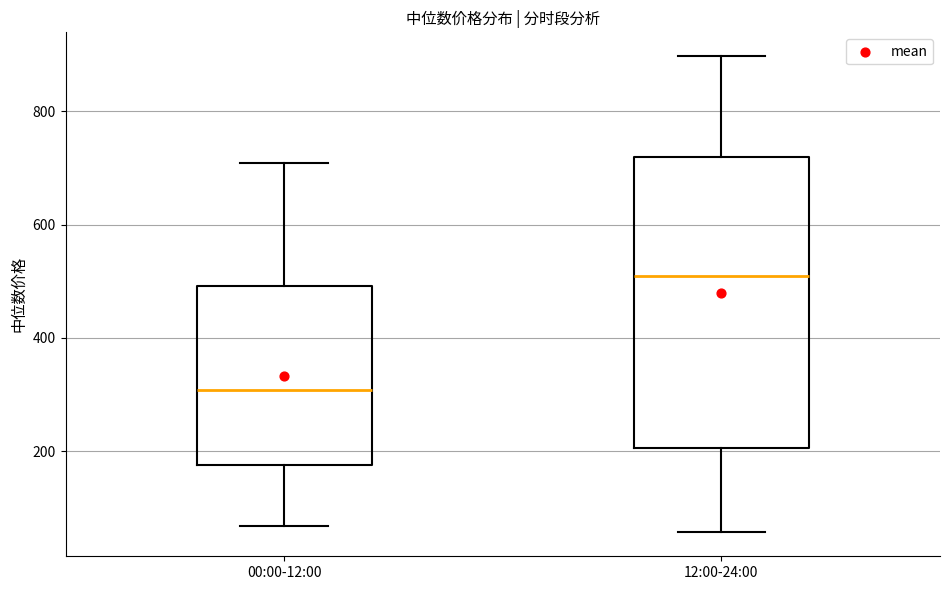

Where is the upper edge of the box for 00:00-12:00 on the y-axis? The values are not printed on the chart, so give them approximately, as read against the axis.

500